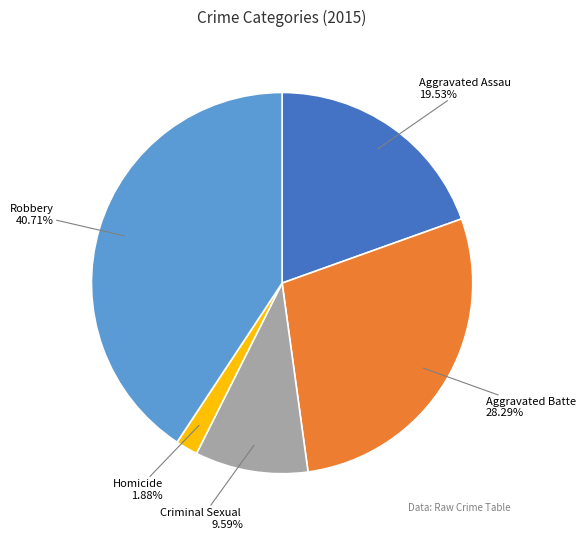

Is there a majority slice in this chart?

No